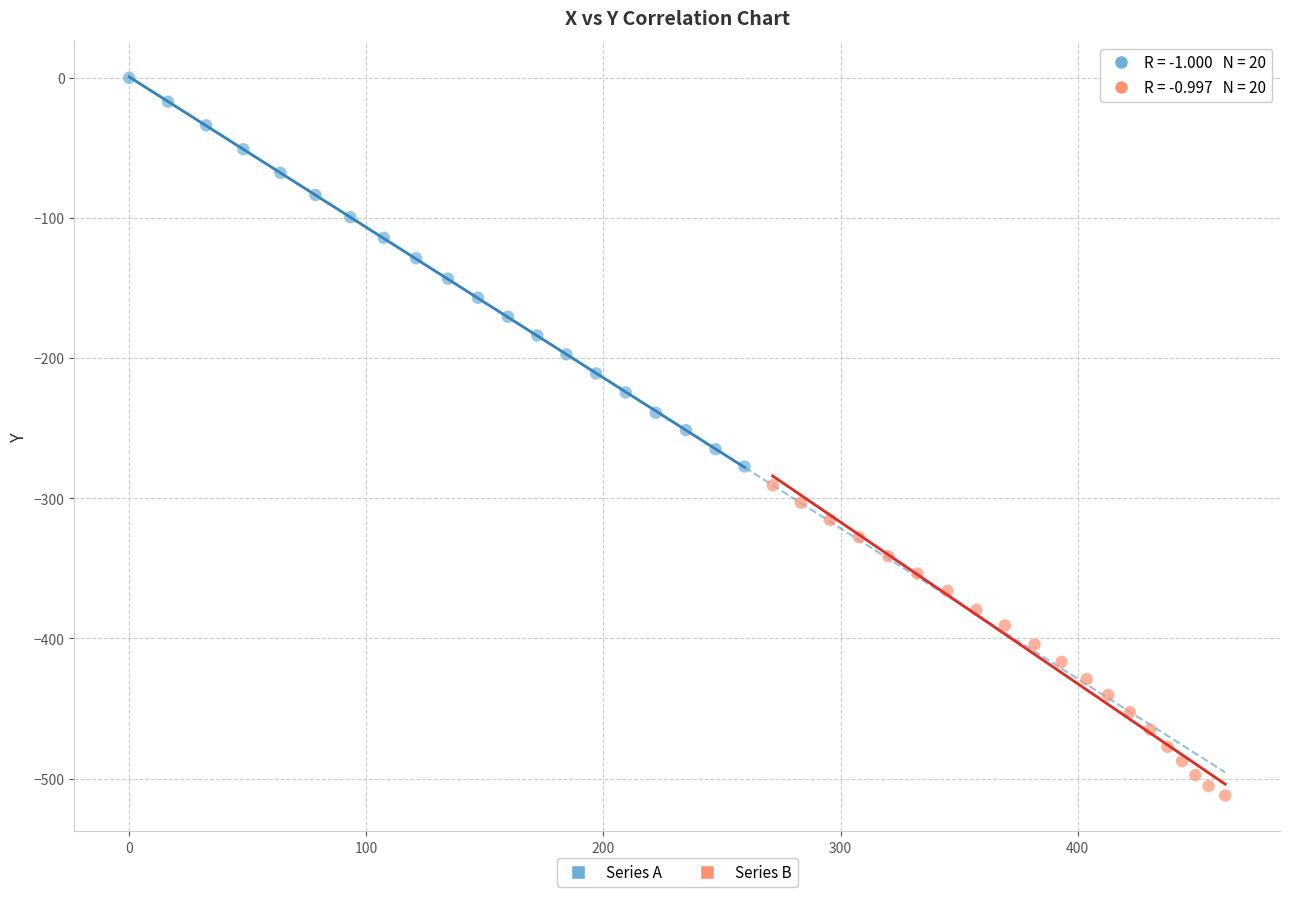

Which series contains the highest Y value?

Series A